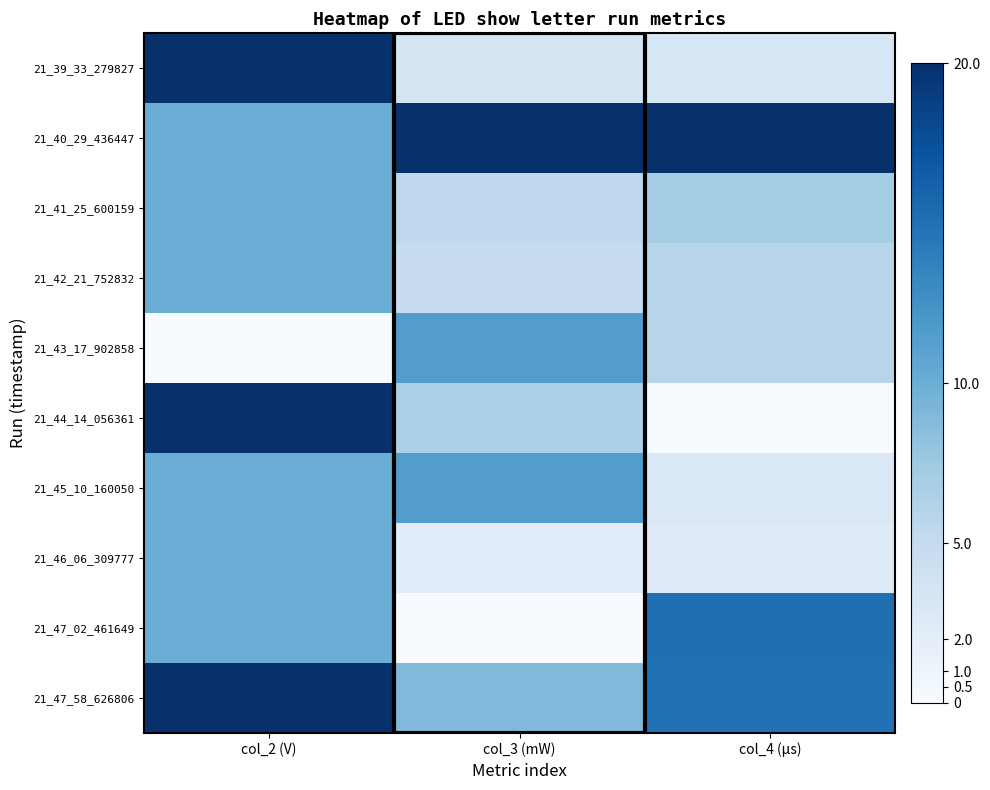

At how many categories does at least one series exceed 5?

3